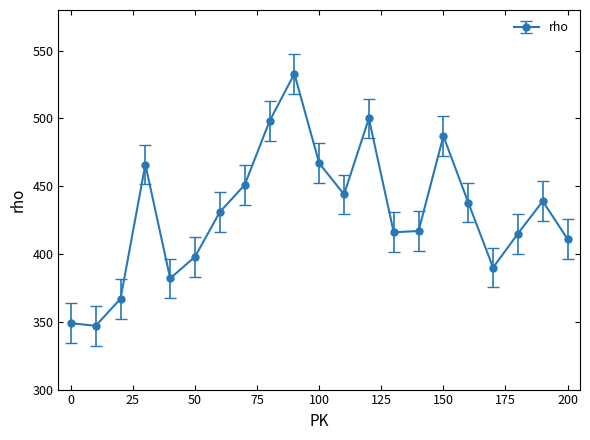

Is this an area chart (filled region under the line)?

No